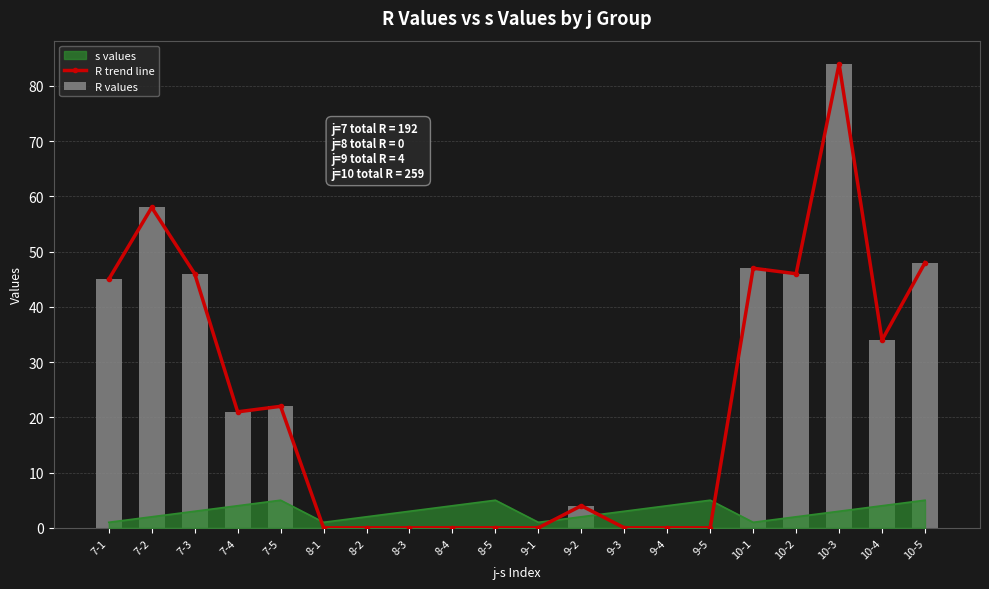

Is it true that R values equals 77 at 7-3?

False